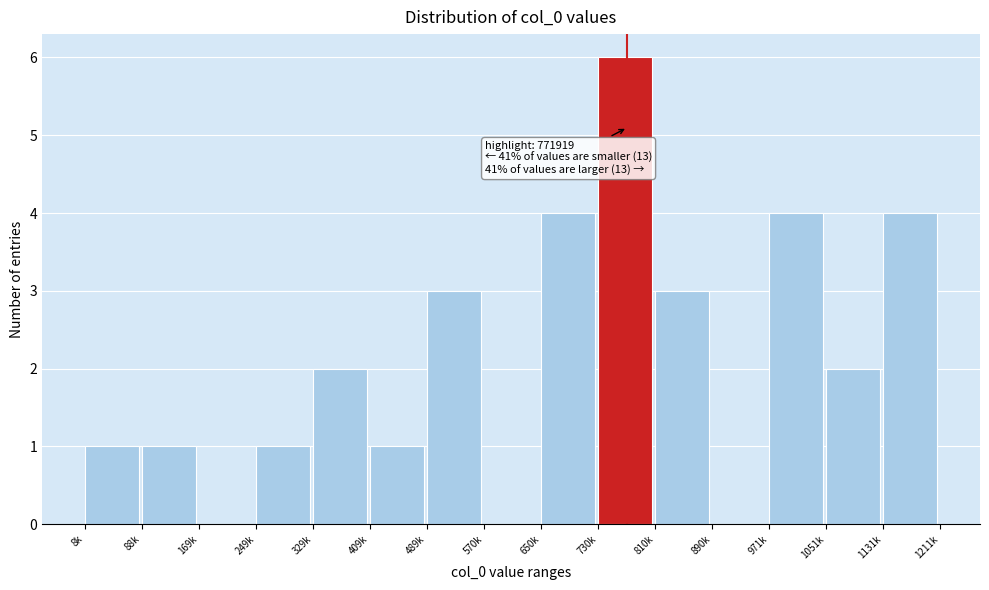

Reading left to right, transcribe all the data shown in this chart.

8k=1	88k=1	169k=0	249k=1	329k=2	409k=1	489k=3	570k=0	650k=4	730k=6	810k=3	890k=0	971k=4	1051k=2	1131k=4